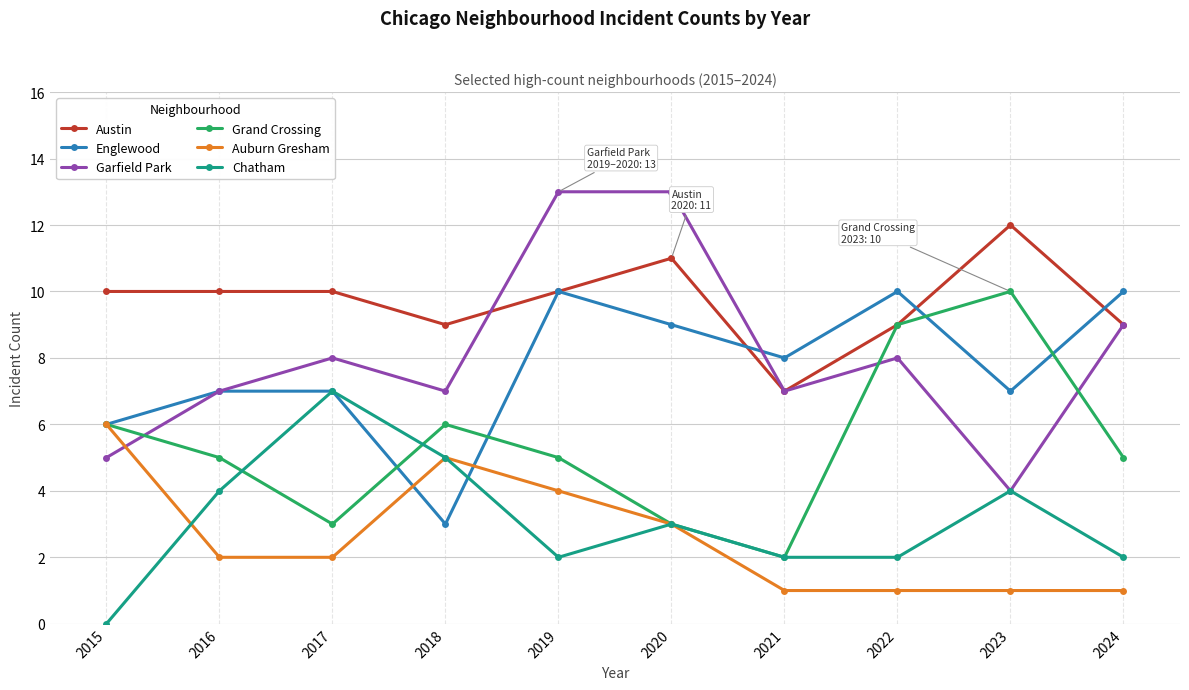

What is the minimum value for Garfield Park?

4